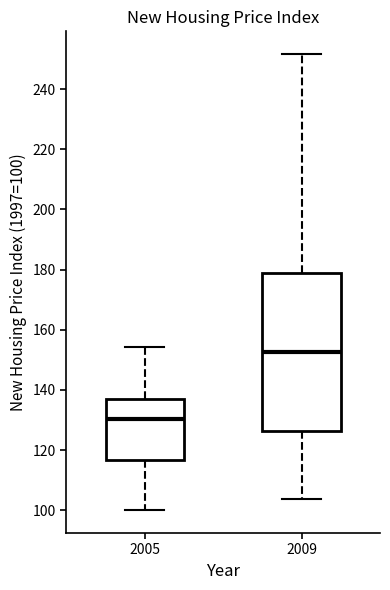

Reading left to right, read every box against the y-axis: the position of its median line, the range the box covers, and the ends of its whiskers. The values are not printed on the chart, so give them approximately, as read against the axis.

2005: median 130, box 116 to 138, whiskers 100 to 154
2009: median 152, box 126 to 178, whiskers 104 to 252